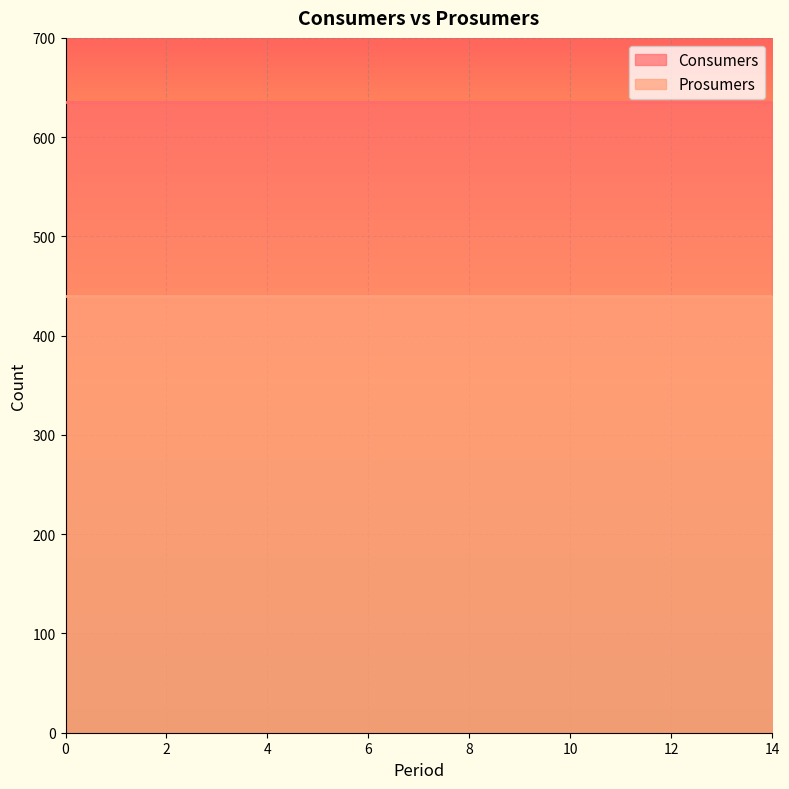

Reading left to right, list all the values displayed in this chart.

Consumers: 0=635	1=635	2=635	3=635	4=635	5=635	6=635	7=635	8=635	9=635	10=635	11=635	12=635	13=635	14=635
Prosumers: 0=440	1=440	2=440	3=440	4=440	5=440	6=440	7=440	8=440	9=440	10=440	11=440	12=440	13=440	14=440